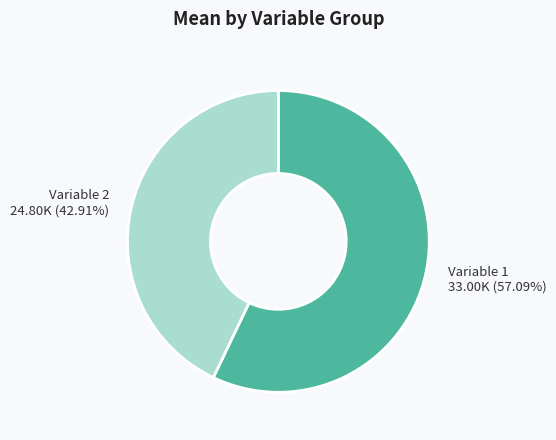

Is there a majority slice in this chart?

Yes